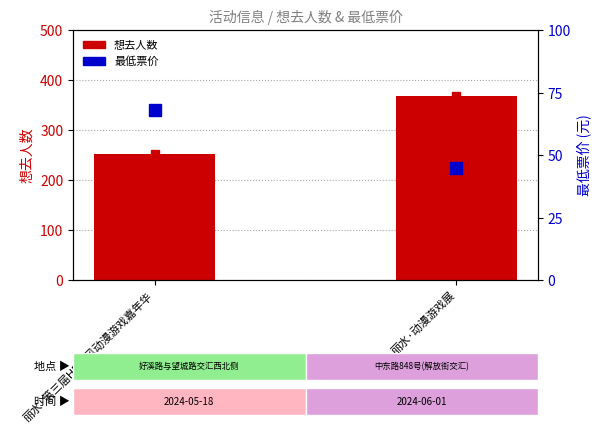

Reading left to right, what are all the values shown in this chart?

丽水·第三届HP国风动漫游戏嘉年华=253	丽水·动漫游戏展=368